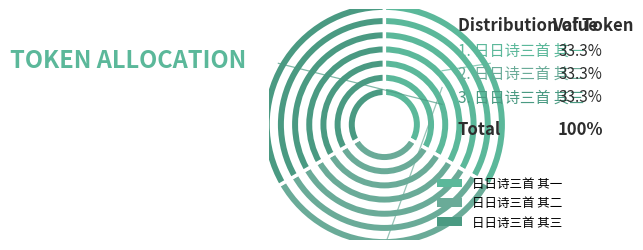

Combined, do 日日诗三首 其二 and 日日诗三首 其一 account for over 50%?

Yes